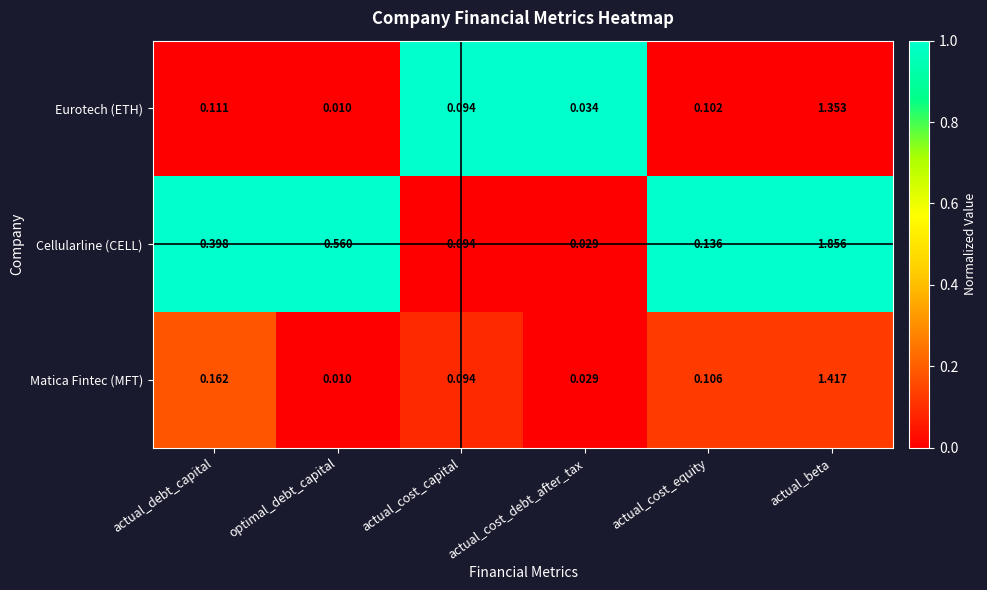

At which label is Cellularline (CELL) closest to 0?

actual_cost_debt_after_tax